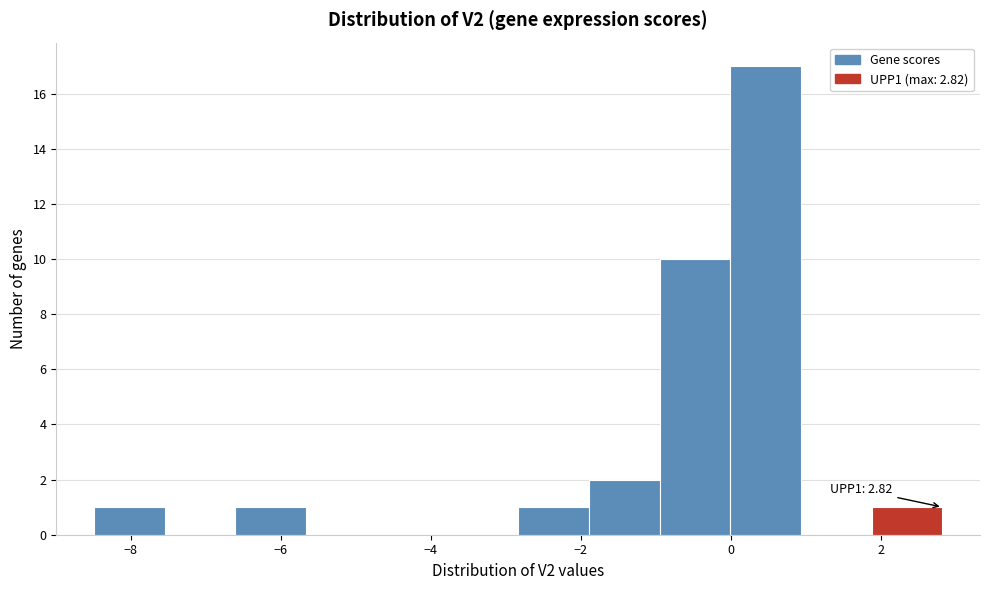

Over which range of the x-axis is the bar tallest?

0.0 to 1.0